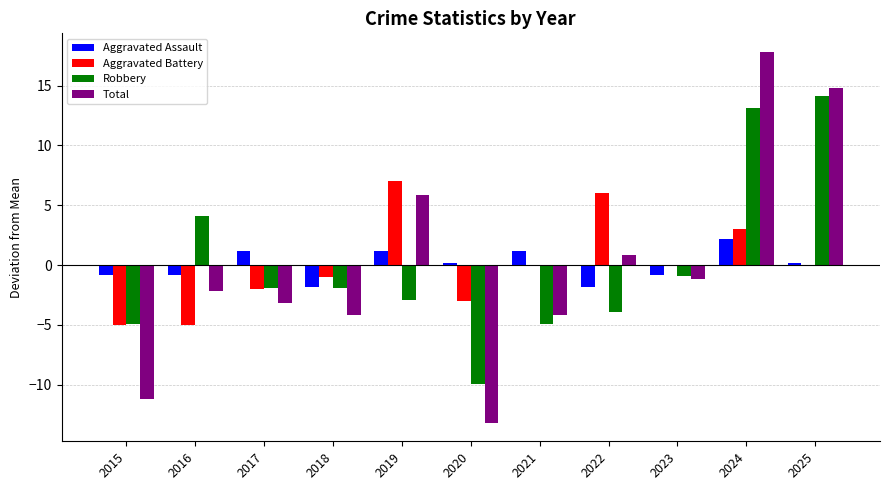

Is it true that Aggravated Battery equals 0.0 at 2025?

True